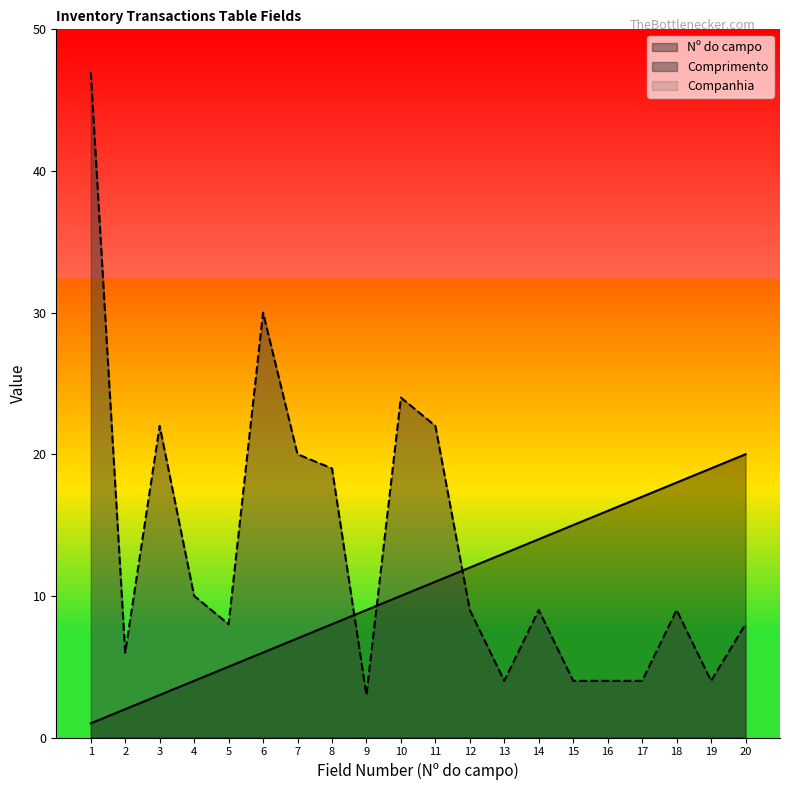

What is the value of the Comprimento point at the 9th from the left?

3